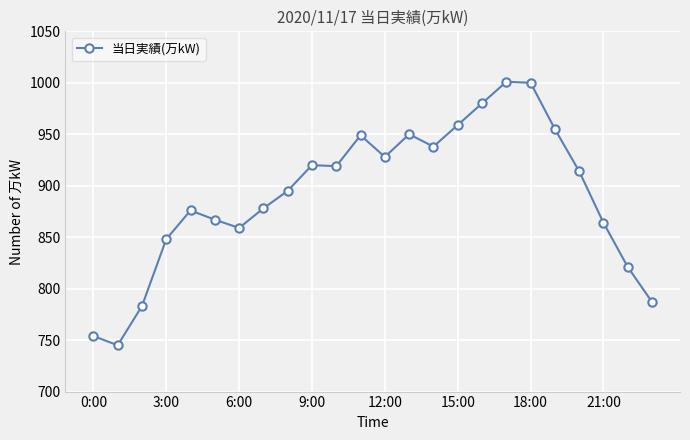

What is the average value?

891